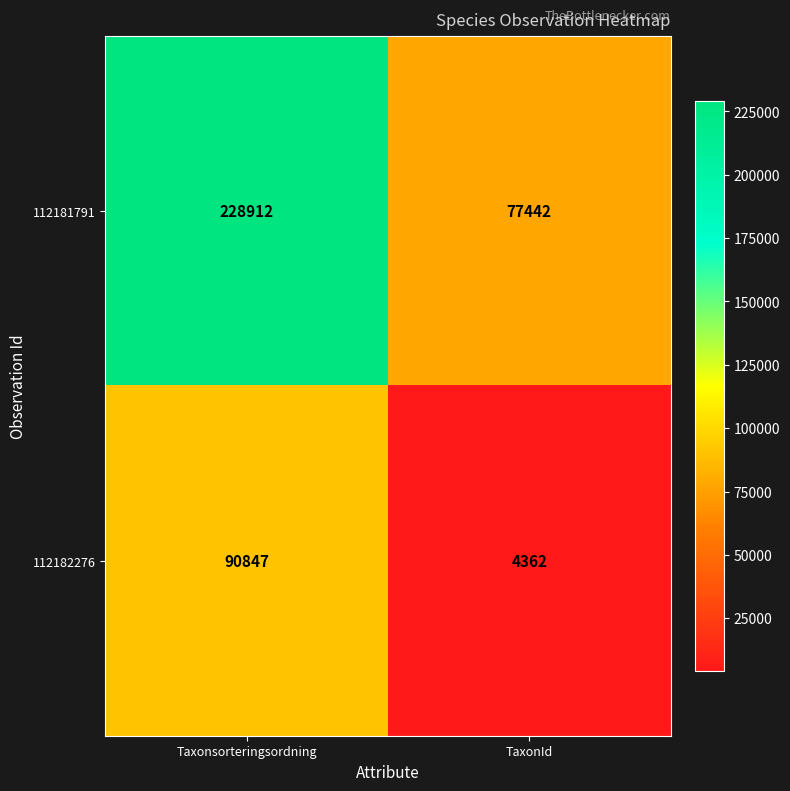

Reading left to right, transcribe all the data shown in this chart.

112181791: 228912	77442
112182276: 90847	4362